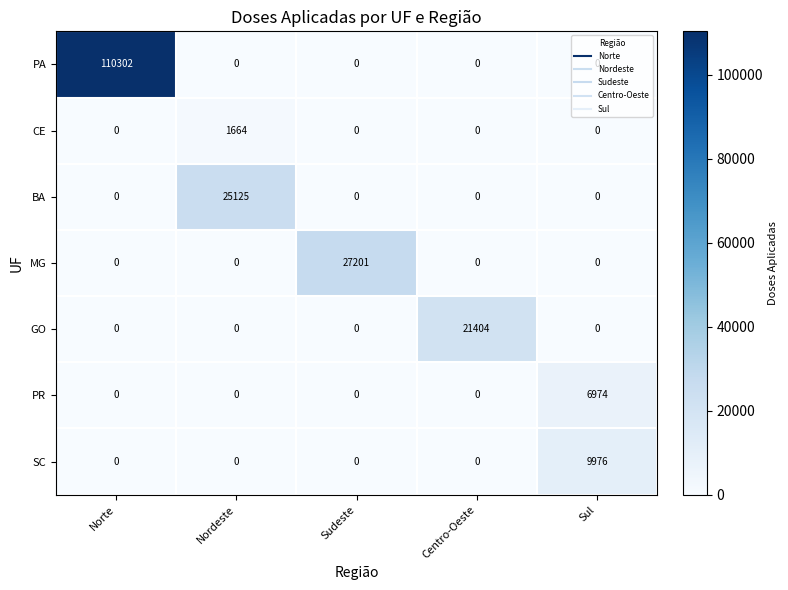

Is it true that MG equals -8943 at Centro-Oeste?

False